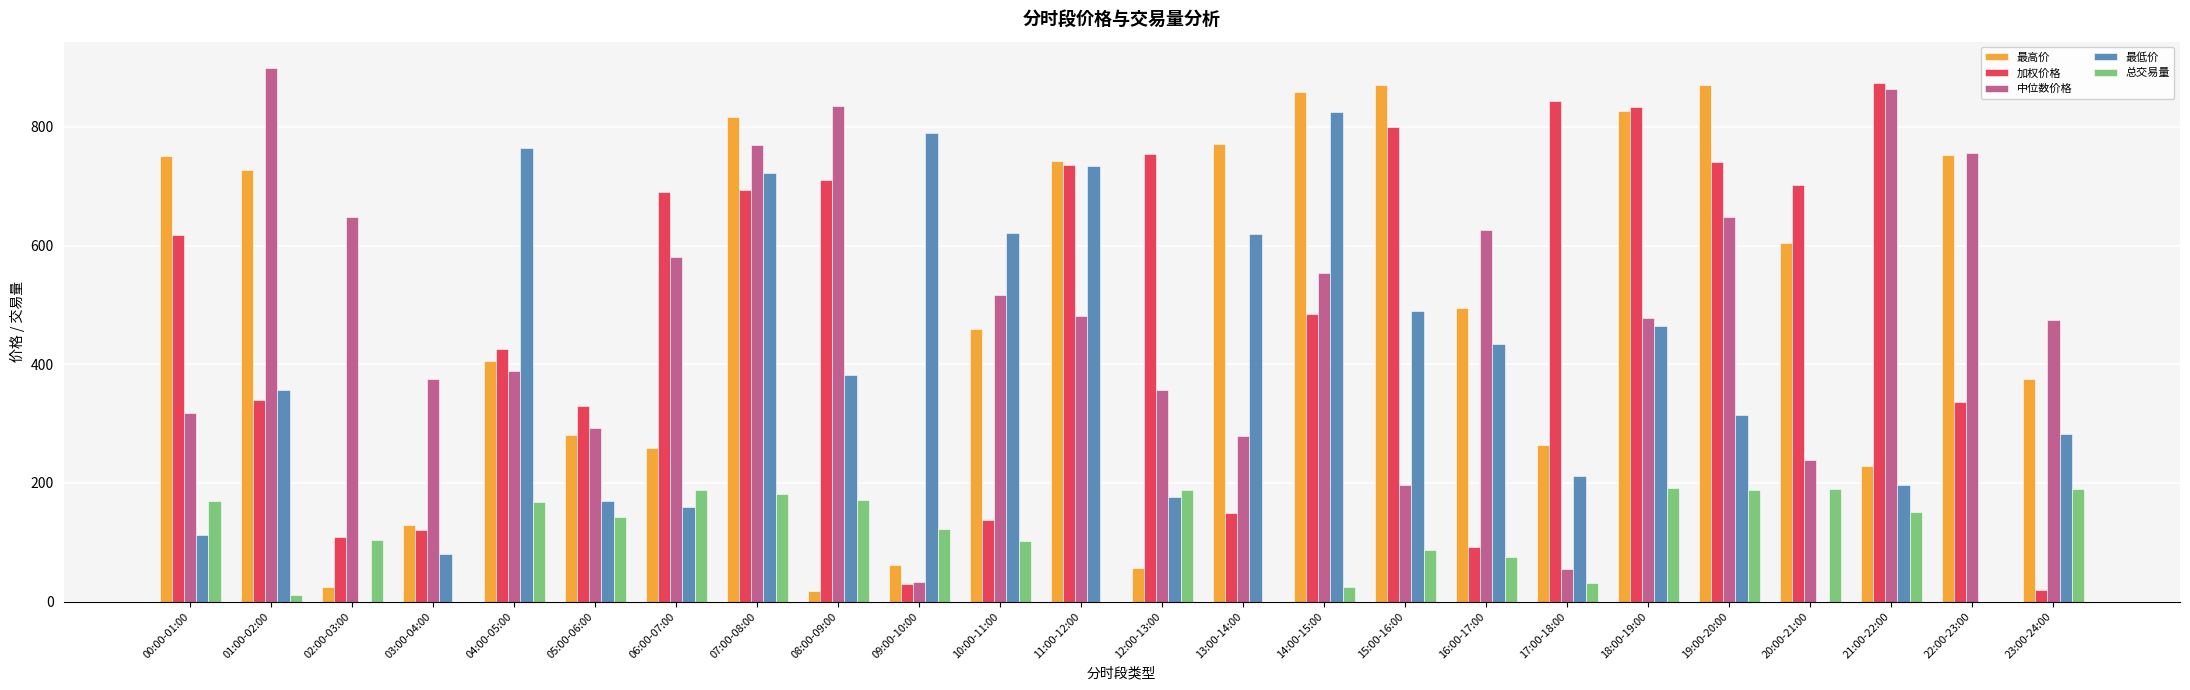

At which category is the sum across all series the highest?

07:00-08:00